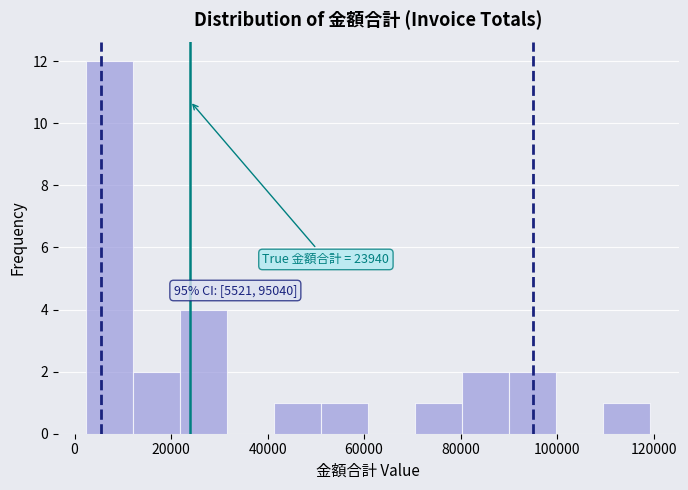

Which range on the x-axis has the tallest bar?

2000 to 12000